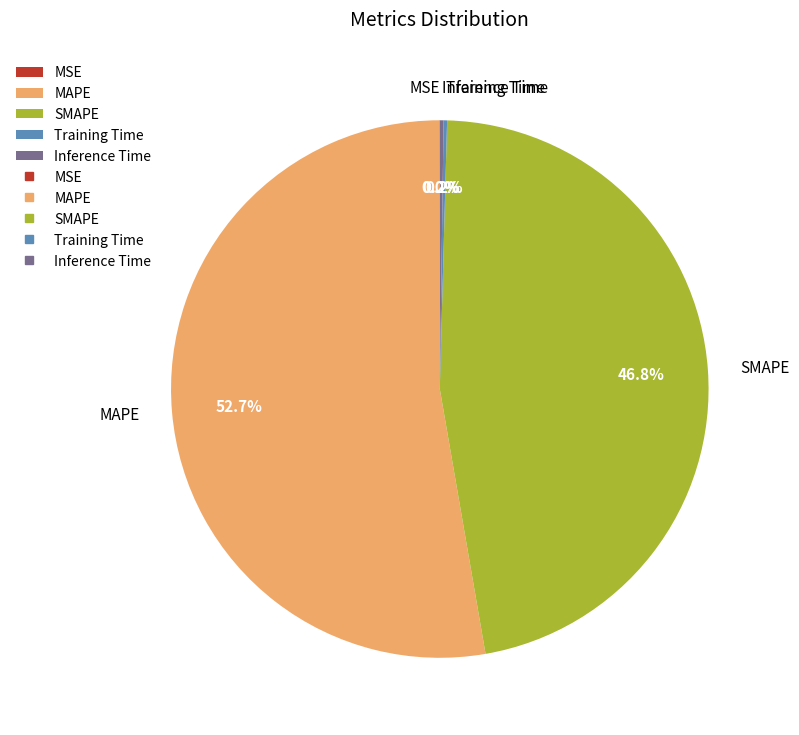

Which category has the biggest portion of the pie?

MAPE